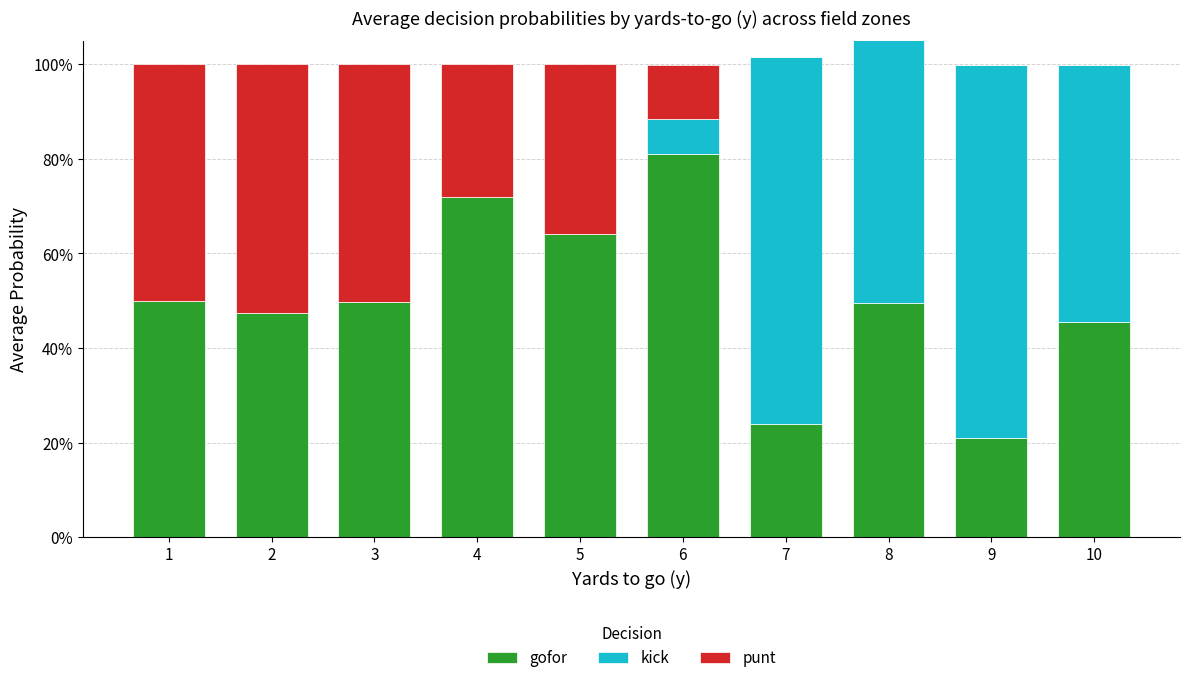

Reading left to right, extract all data points from this chart.

gofor: 1=0.5	2=0.5	3=0.5	4=0.7	5=0.6	6=0.8	7=0.2	8=0.5	9=0.2	10=0.5
kick: 1=0.0	2=0.0	3=0.0	4=0.0	5=0.0	6=0.1	7=0.8	8=0.6	9=0.8	10=0.5
punt: 1=0.5	2=0.5	3=0.5	4=0.3	5=0.4	6=0.1	7=0.0	8=0.0	9=0.0	10=0.0